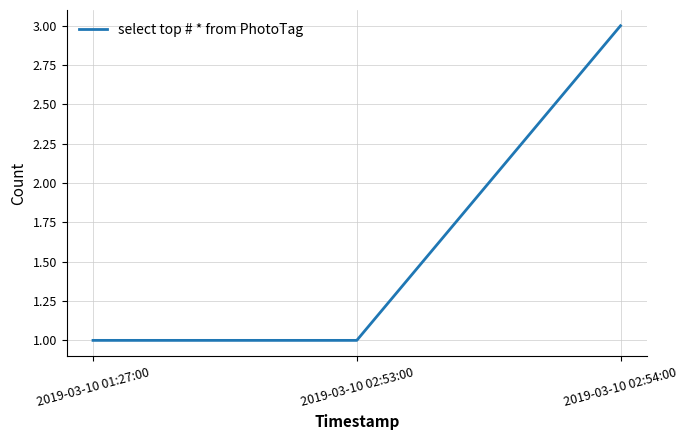

What is the change in value from 2019-03-10 02:53:00 to 2019-03-10 02:54:00?

+2